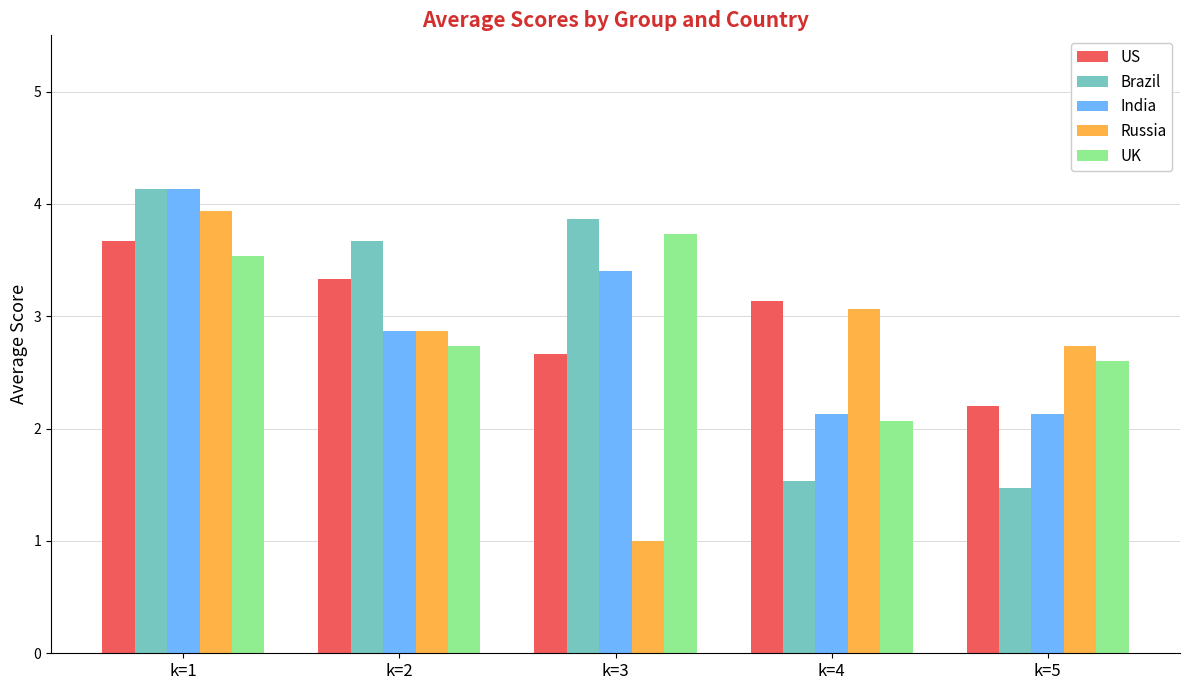

What is the difference between the highest and lowest values at k=1?

0.6